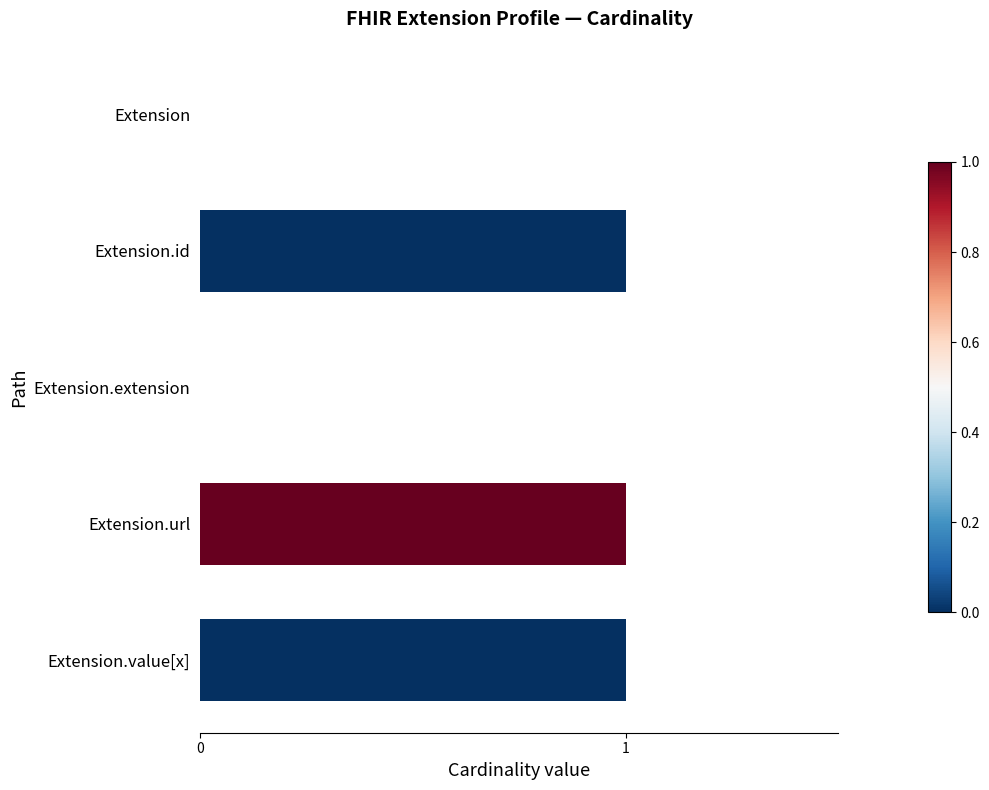

What is the sum of all values?

3